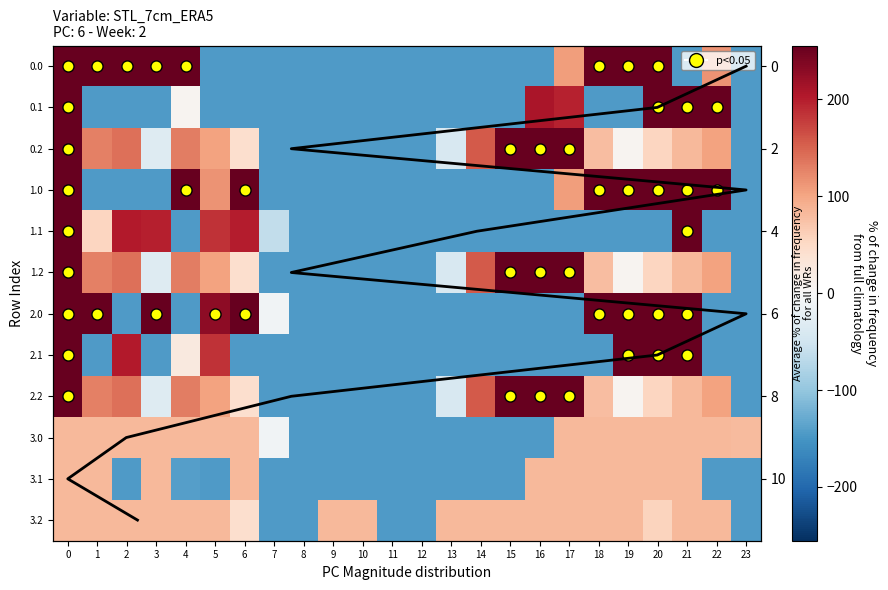

The 3.2 series shows 82.6 at 17. True or false?

True